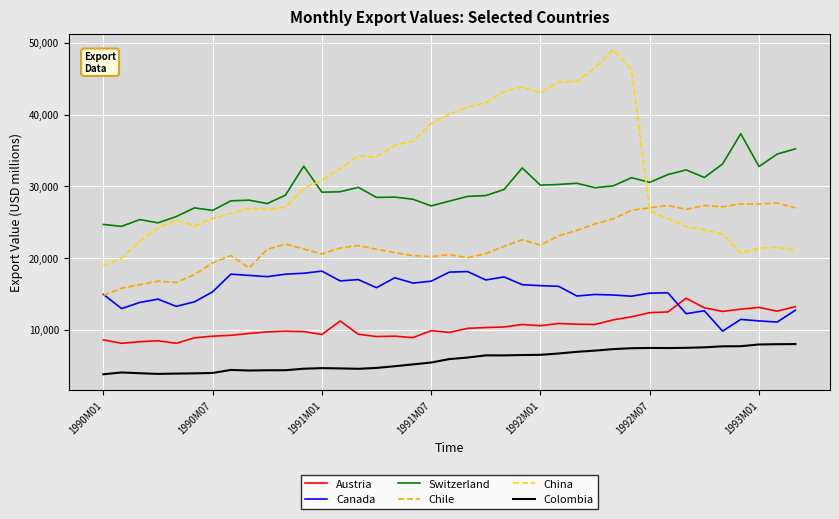

Which series has the widest spread of values?

China